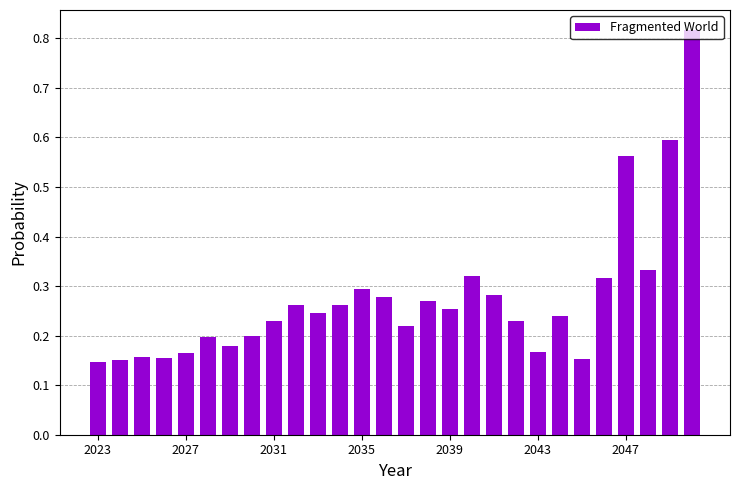

What is the difference between the maximum and minimum values?

0.7